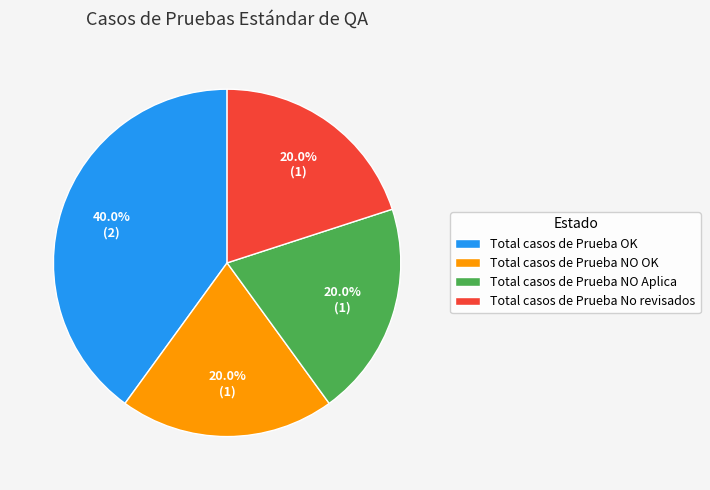

What is the largest slice in the pie chart?

Total casos de Prueba OK